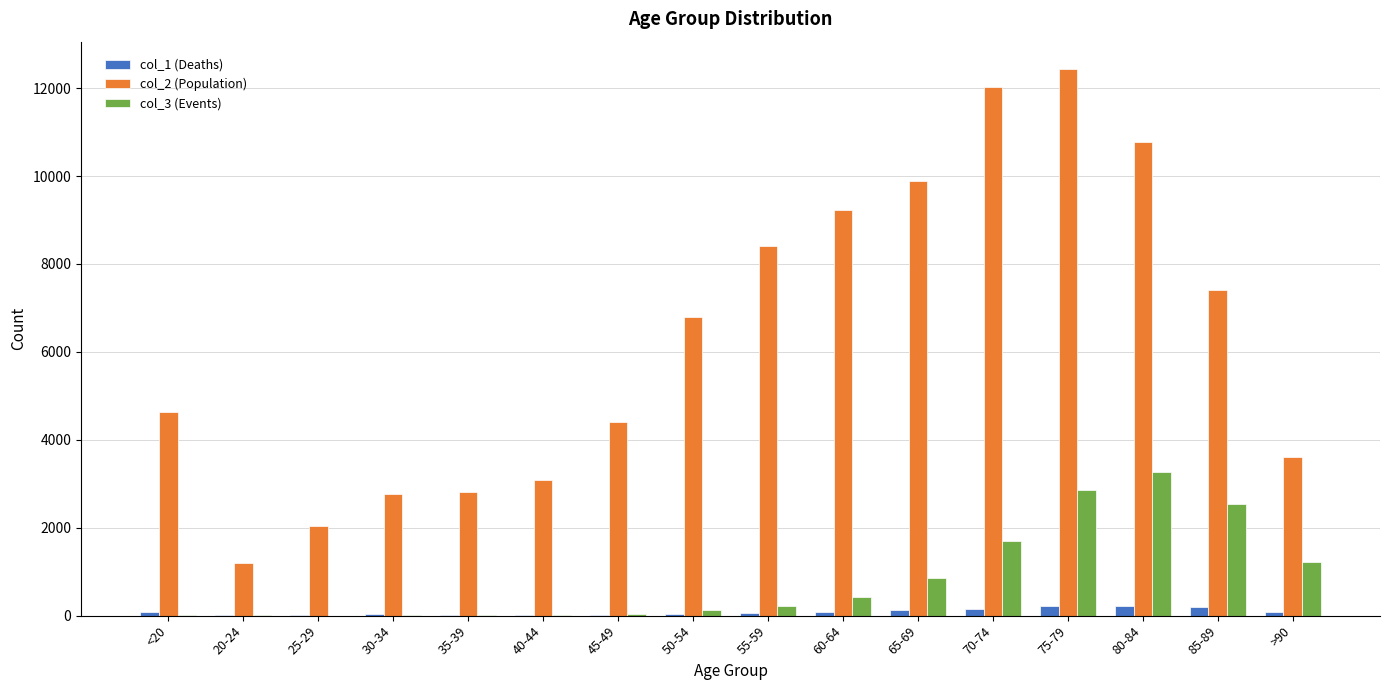

Read the col_3 (Events) value at 75-79.

2848